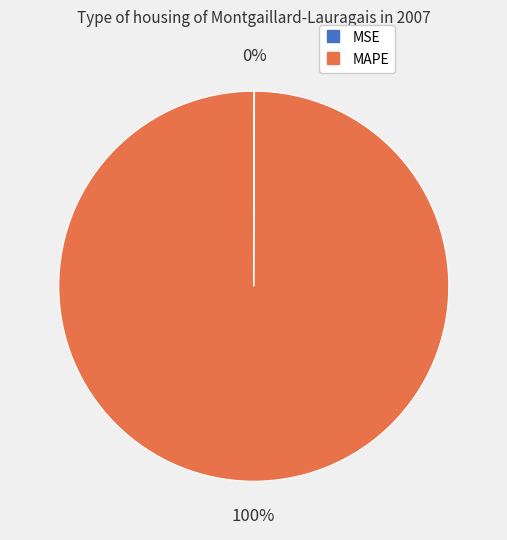

To the nearest percent, what is the average slice percentage?

50%